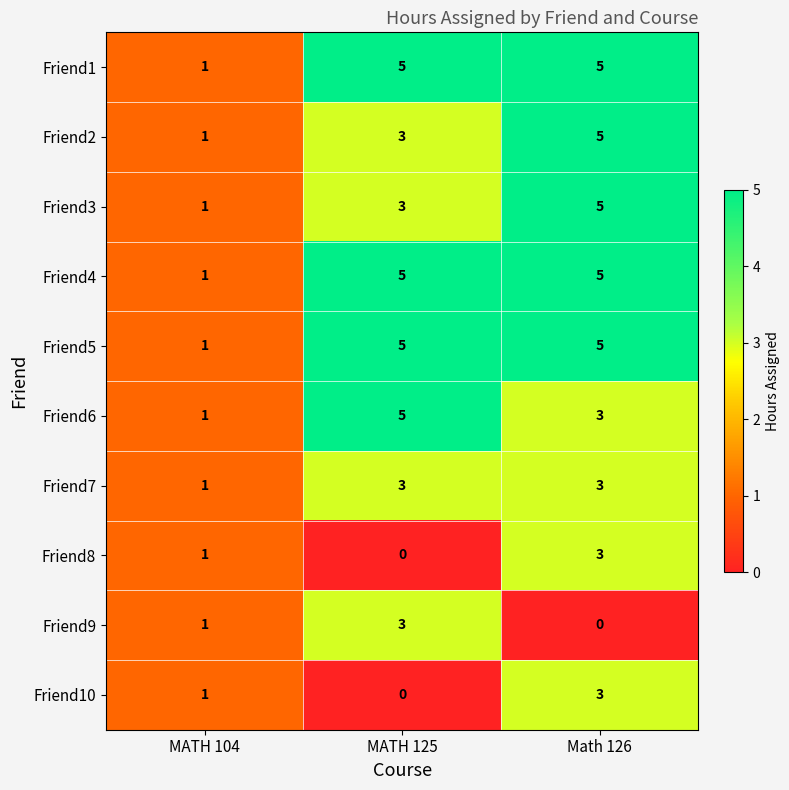

What is the maximum value for Friend6?

5